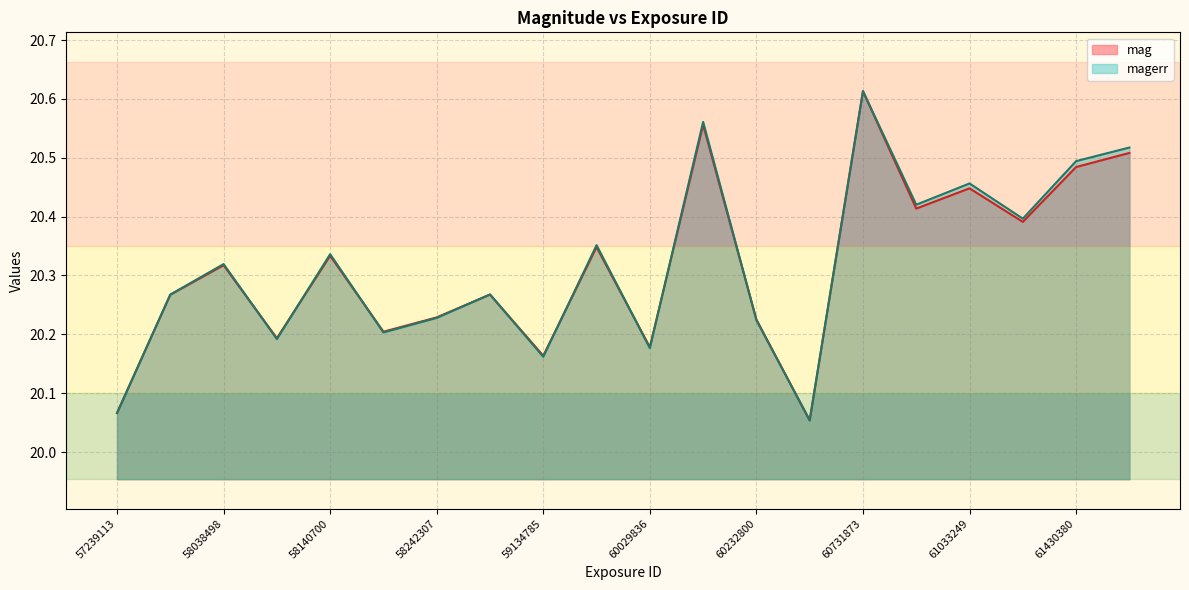

Is the value of mag at 58140700 greater than the value of magerr at 61430380?

No